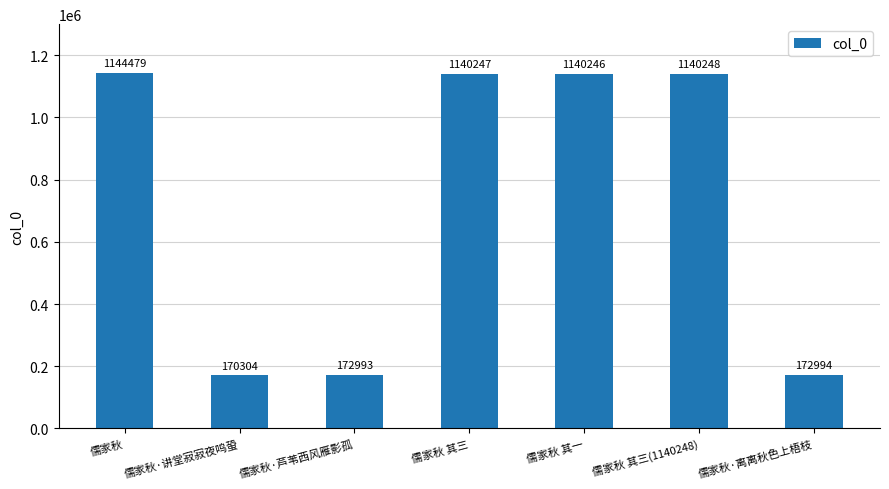

At which category does the chart reach its minimum across all series?

儒家秋·讲堂寂寂夜鸣蛩